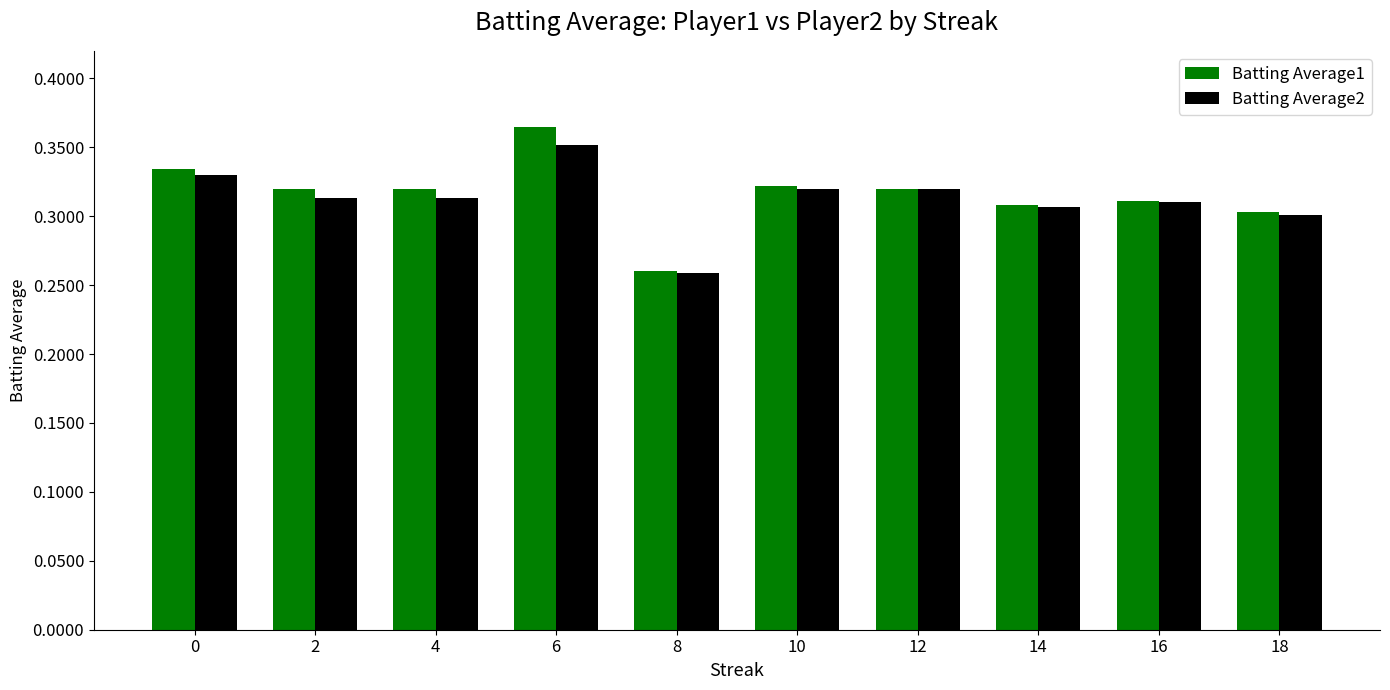

At how many categories does at least one series exceed 0?

10